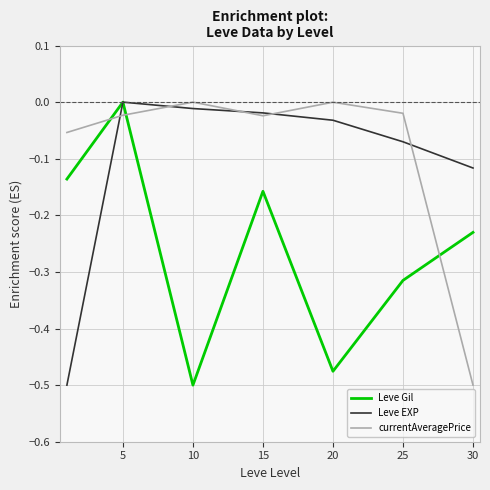

How many intersections are there between currentAveragePrice and Leve Gil?

3